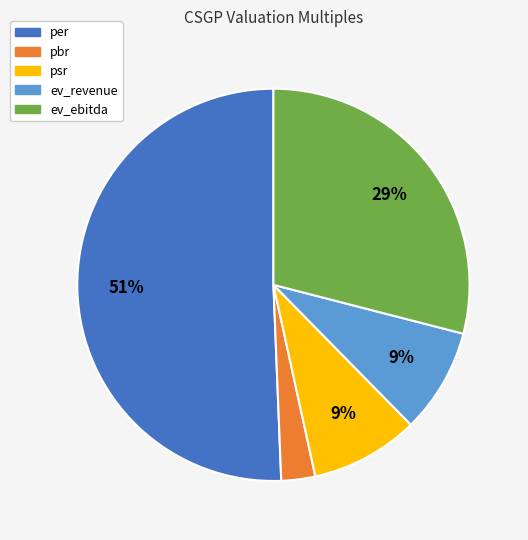

True or false: per accounts for 62% of the total.

False